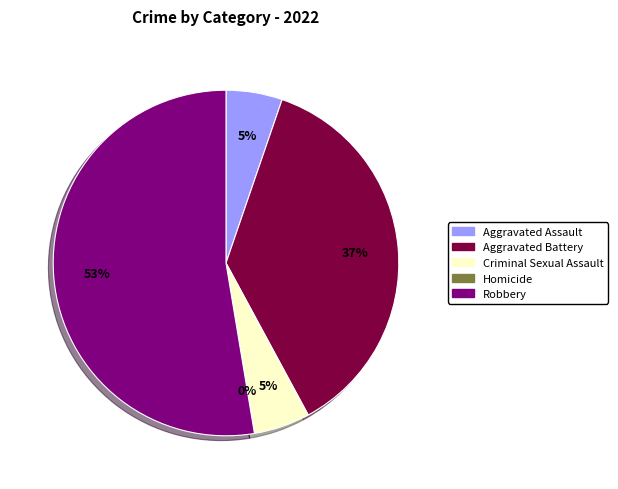

What is the majority slice?

Robbery